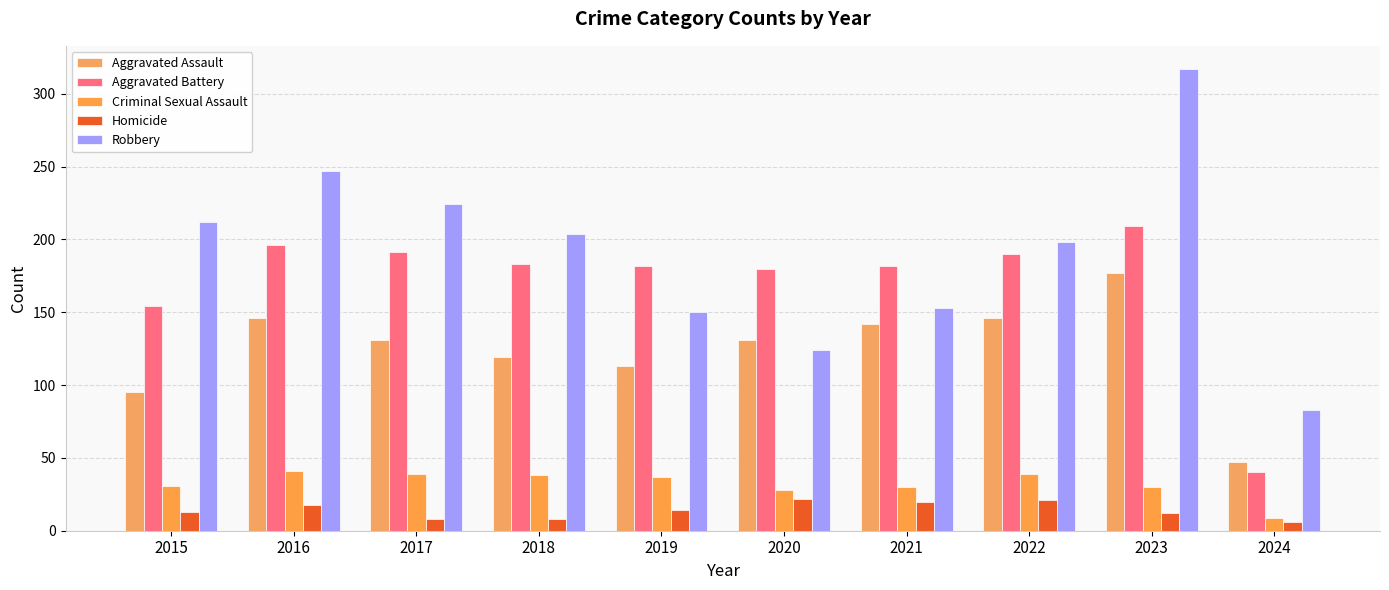

Reading left to right, transcribe all the data shown in this chart.

Aggravated Assault: 2015=95	2016=146	2017=131	2018=119	2019=113	2020=131	2021=142	2022=146	2023=177	2024=47
Aggravated Battery: 2015=154	2016=196	2017=191	2018=183	2019=182	2020=180	2021=182	2022=190	2023=209	2024=40
Criminal Sexual Assault: 2015=31	2016=41	2017=39	2018=38	2019=37	2020=28	2021=30	2022=39	2023=30	2024=9
Homicide: 2015=13	2016=18	2017=8	2018=8	2019=14	2020=22	2021=20	2022=21	2023=12	2024=6
Robbery: 2015=212	2016=247	2017=224	2018=204	2019=150	2020=124	2021=153	2022=198	2023=317	2024=83